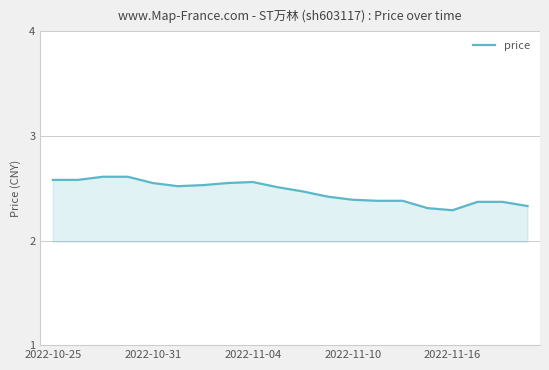

What is the difference between the maximum and minimum values?

0.3